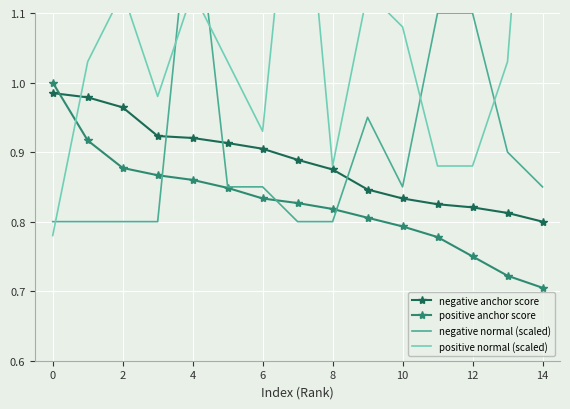

What is the average value of the positive normal (scaled) series?

1.1